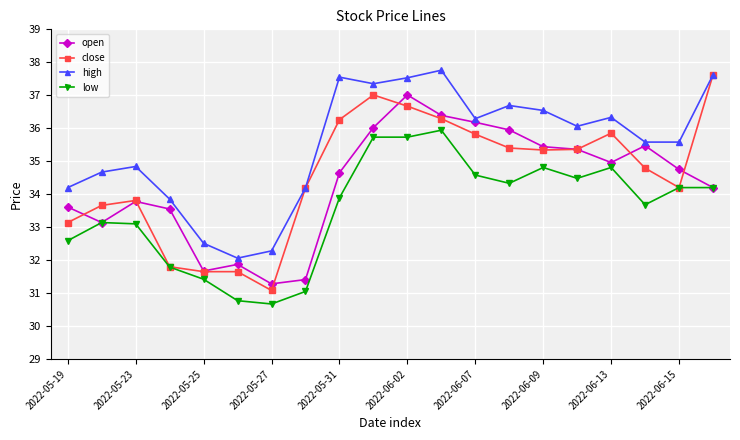

Which series has the largest range (max minus min)?

close